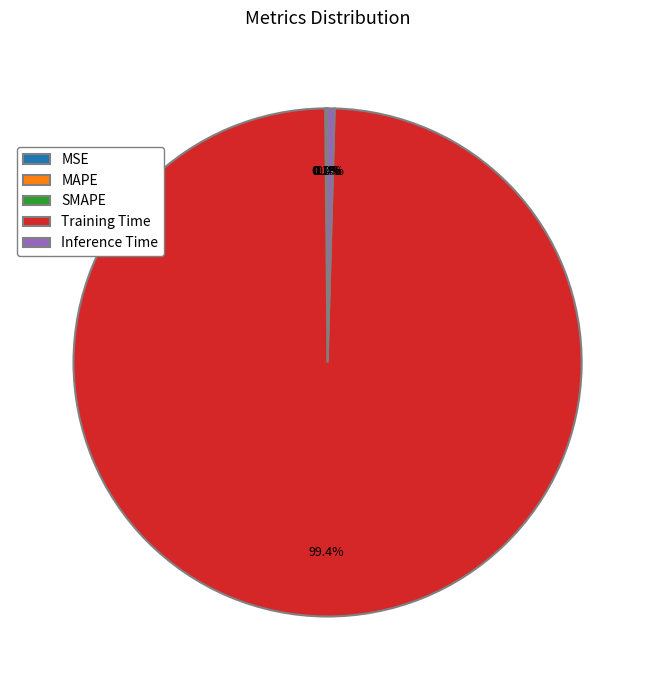

Is Training Time the majority of the pie?

Yes